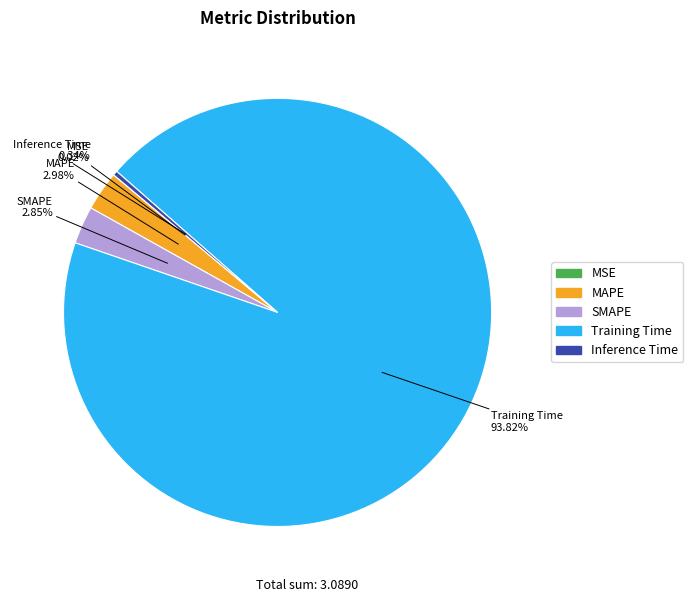

The Training Time slice represents 99% of the pie. True or false?

False